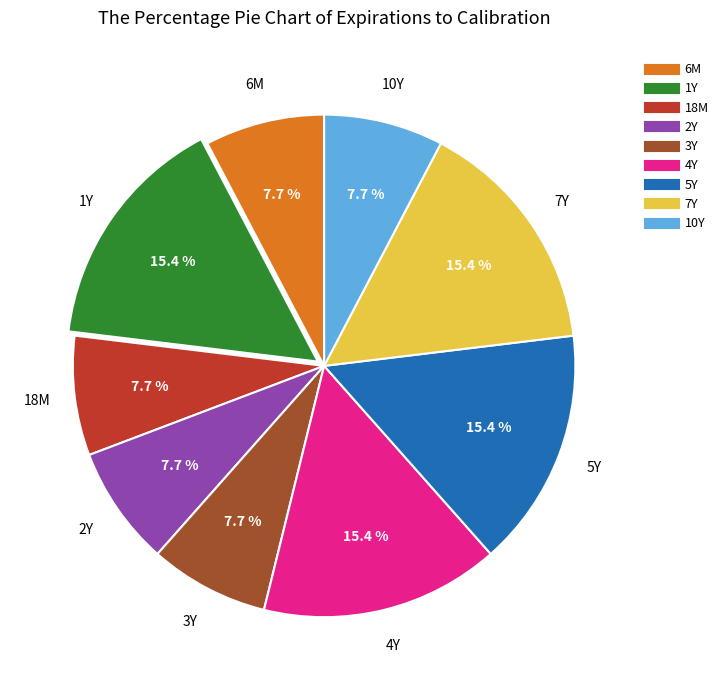

Does 3Y represent more than half of the total?

No